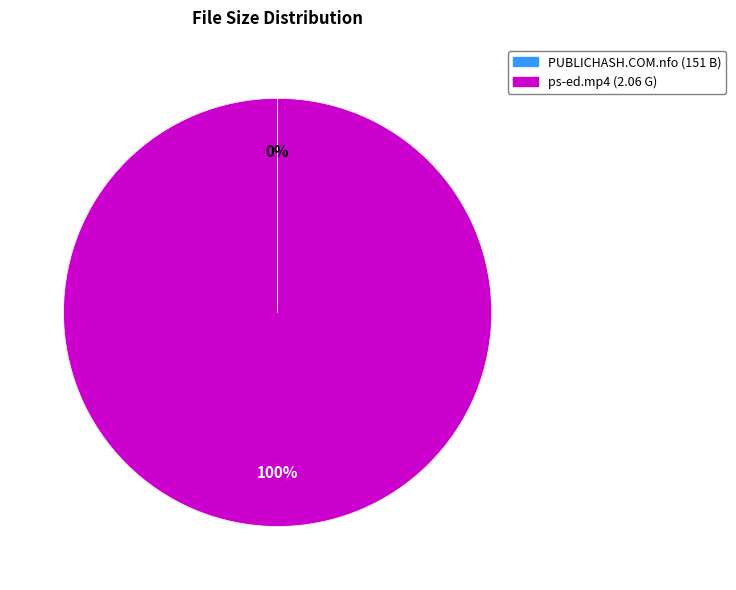

The ps-ed.mp4 (2.06 G) slice represents 100% of the pie. True or false?

True